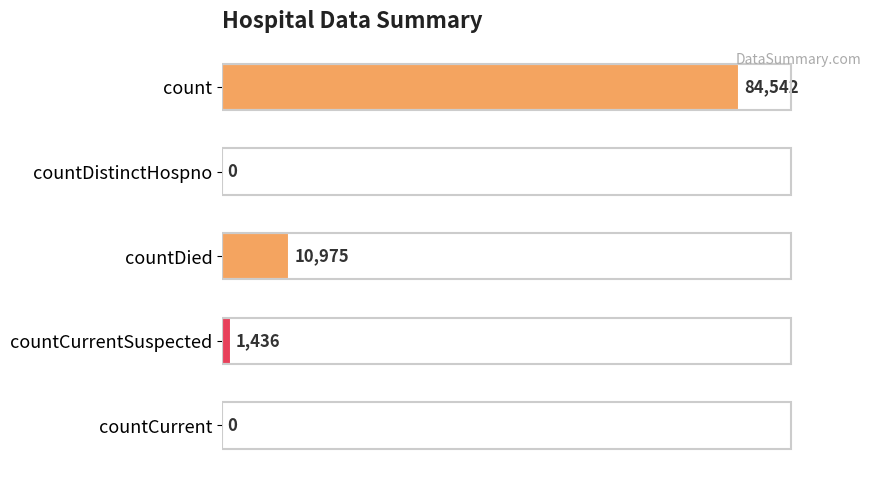

Reading top to bottom, list all the values displayed in this chart.

count=84542	countDistinctHospno=0	countDied=10975	countCurrentSuspected=1436	countCurrent=0